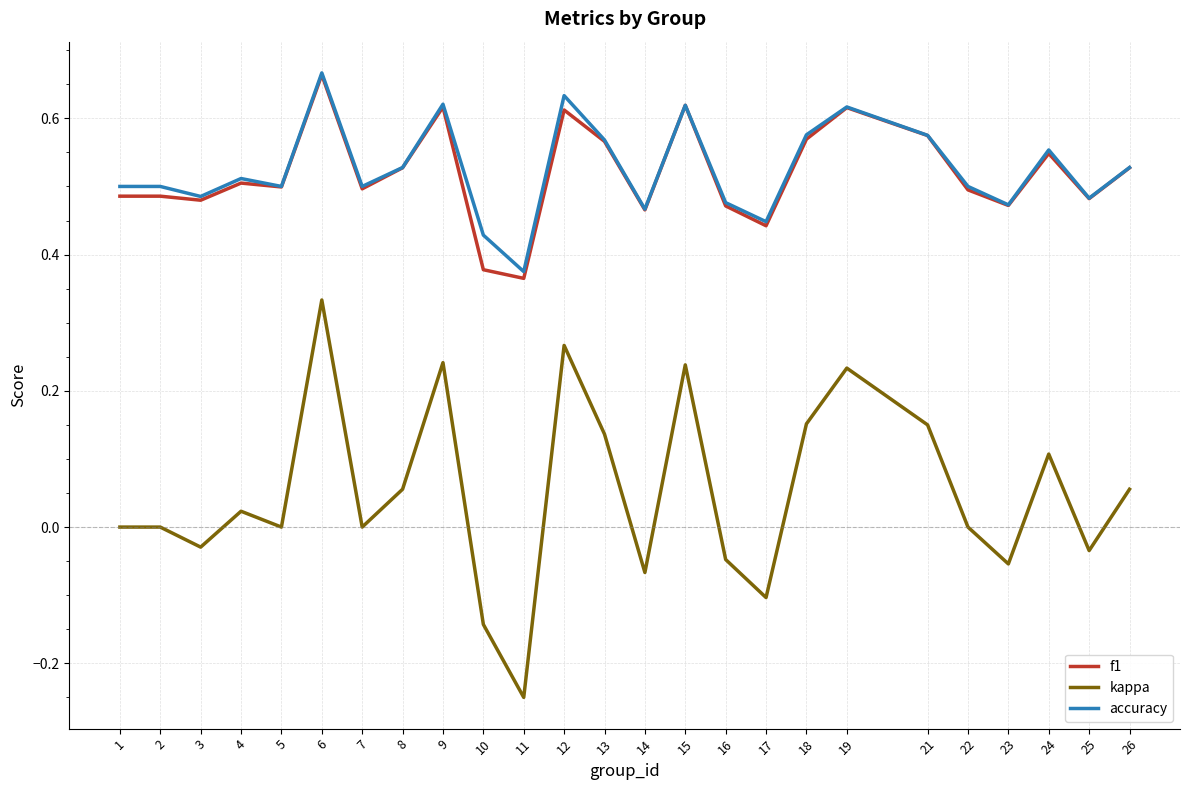

True or false: kappa and accuracy cross at least once.

False